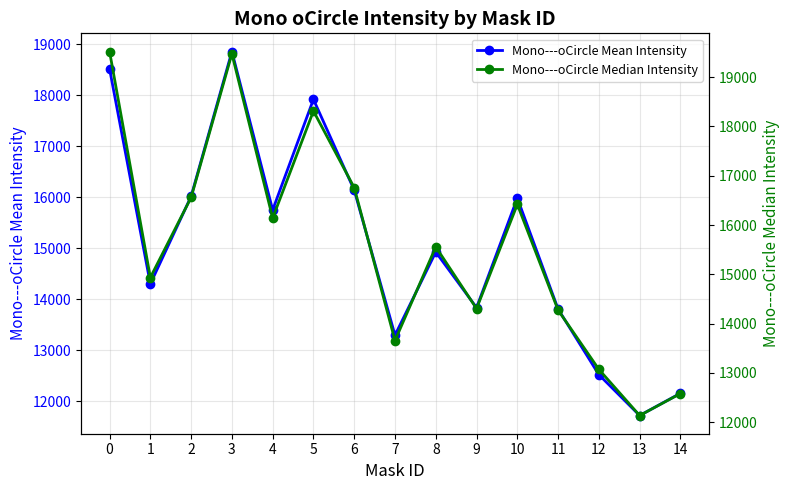

Reading right to left, extract all data points from this chart.

Mono---oCircle Mean Intensity: 12153.1	11716.8	12517.3	13803.6	15979.7	13831.8	14922.4	13291.7	16135.6	17915.5	15747.0	18853.4	16013.6	14297.3	18512.1
Mono---oCircle Median Intensity: 12580.0	12134.0	13070.0	14273.0	16419.0	14304.0	15556.0	13655.0	16758.0	18314.0	16141.0	19476.0	16560.0	14935.0	19521.0